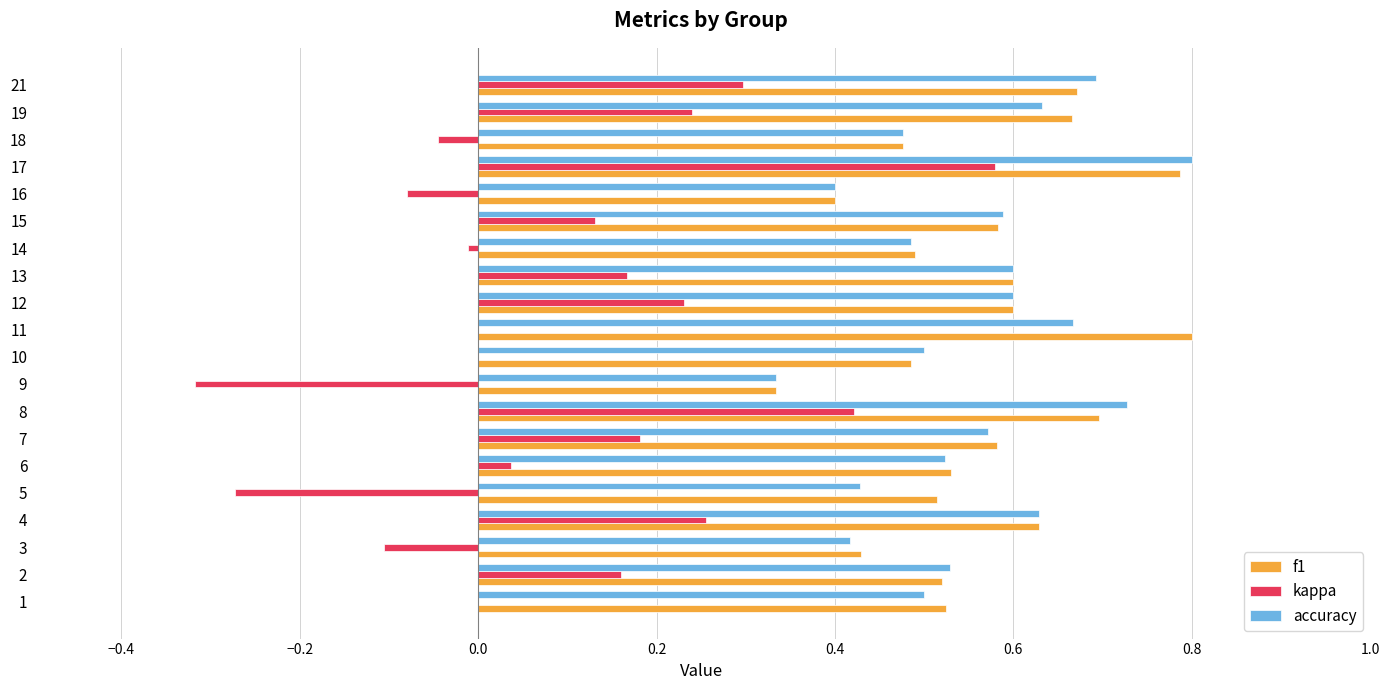

The value of f1 at 11 is 0.3. True or false?

False